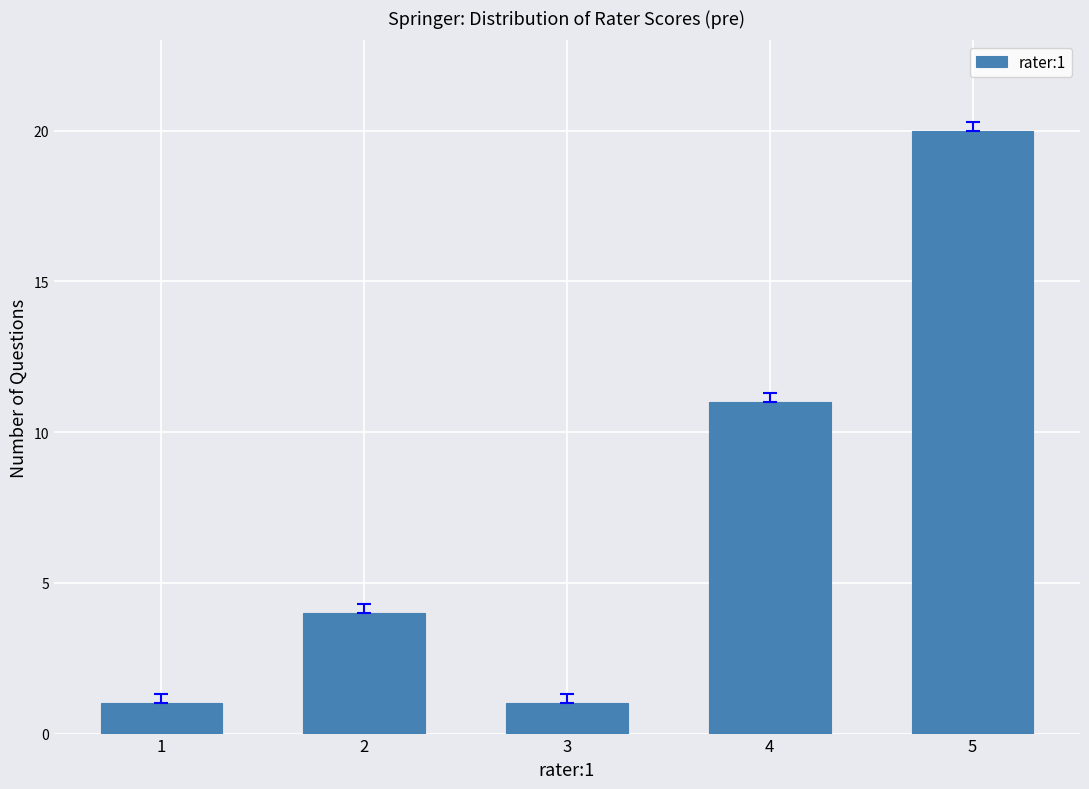

True or false: the data shows 11 at 4.

True